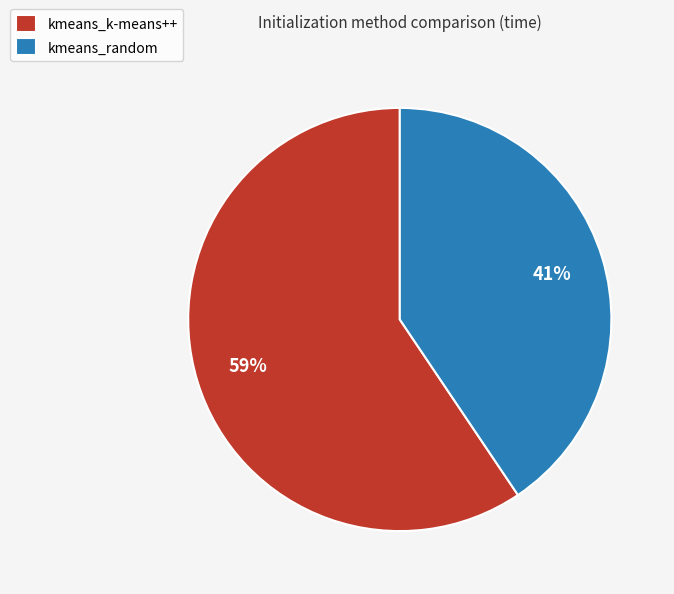

To the nearest percent, what is the combined percentage of kmeans_random and kmeans_k-means++?

100%